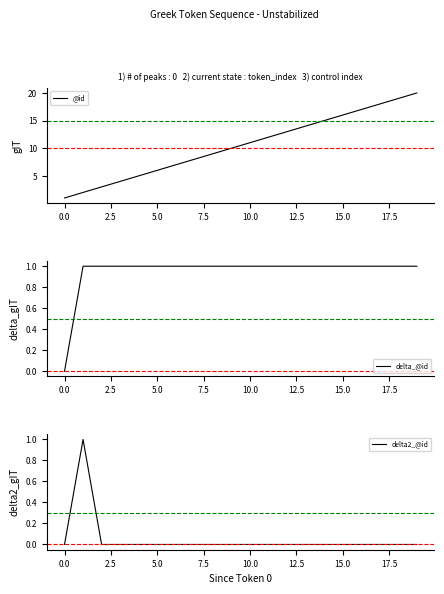

How many delta2_@id values are between 0 and 1?

20